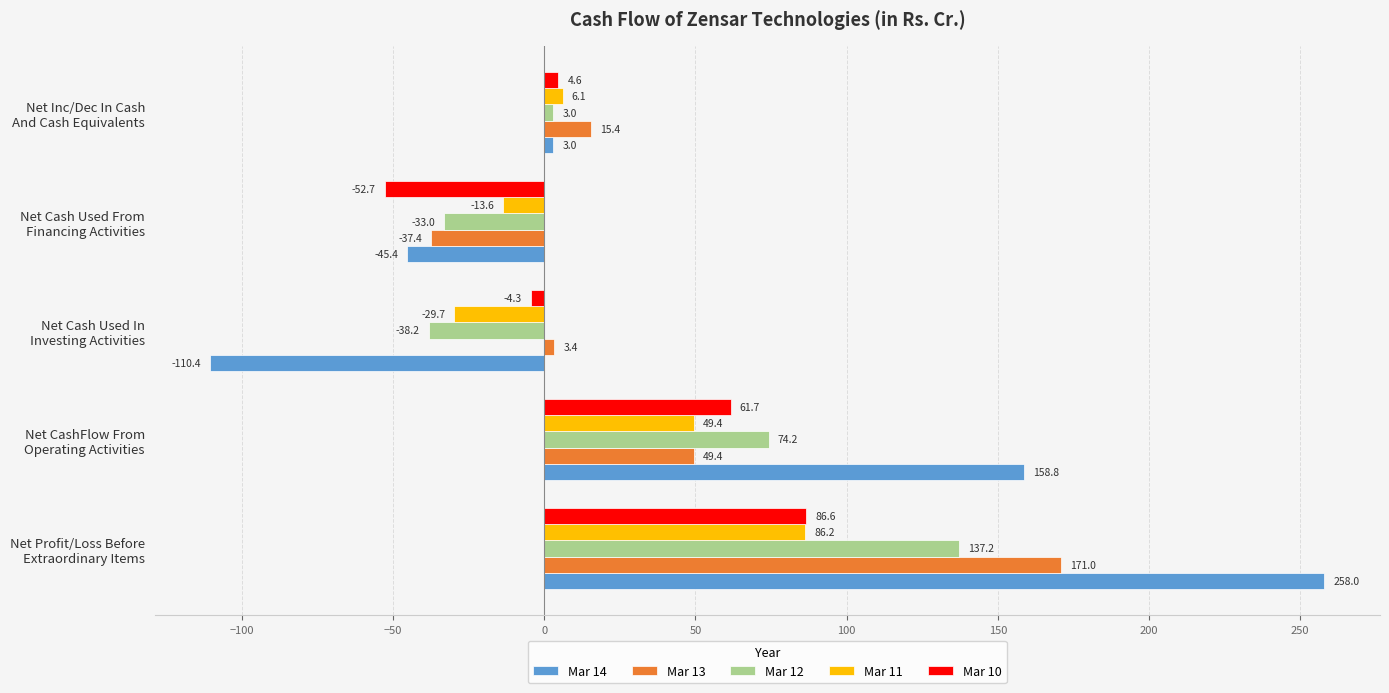

Which series has the largest total across all categories?

Mar 14